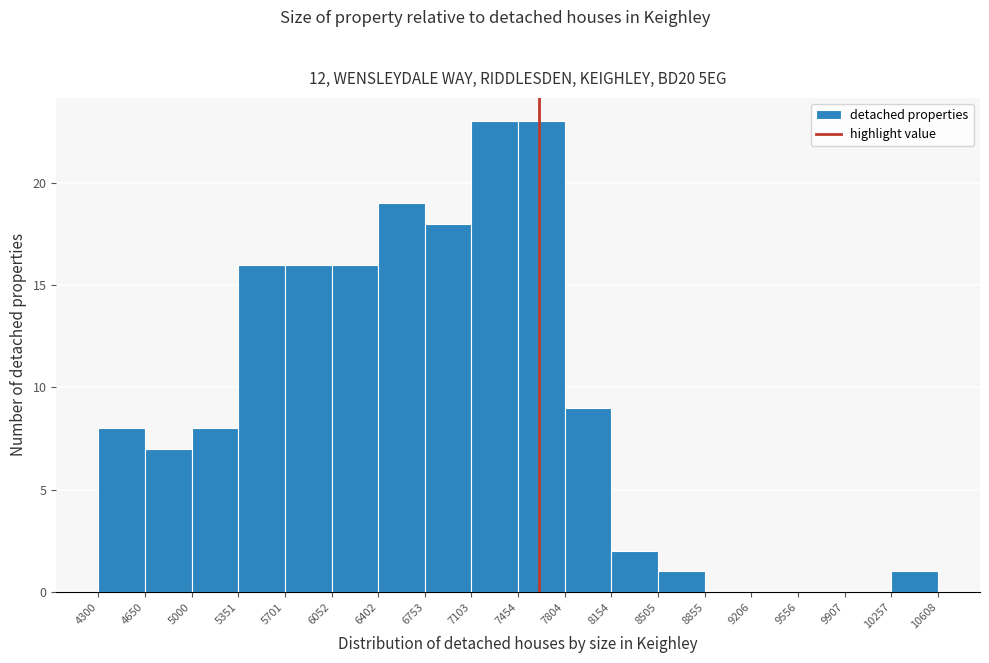

Reading left to right, list every bar in this chart as the range it spans on the x-axis followed by its height. The values are not printed on the chart, so give them approximately, as read against the axis.

4300 to 4650: 8
4650 to 5000: 7
5000 to 5351: 8
5351 to 5701: 16
5701 to 6052: 16
6052 to 6402: 16
6402 to 6753: 19
6753 to 7103: 18
7103 to 7454: 23
7454 to 7804: 23
7804 to 8154: 9
8154 to 8505: 2
8505 to 8855: 1
8855 to 9206: 0
9206 to 9556: 0
9556 to 9907: 0
9907 to 10257: 0
10257 to 10608: 1